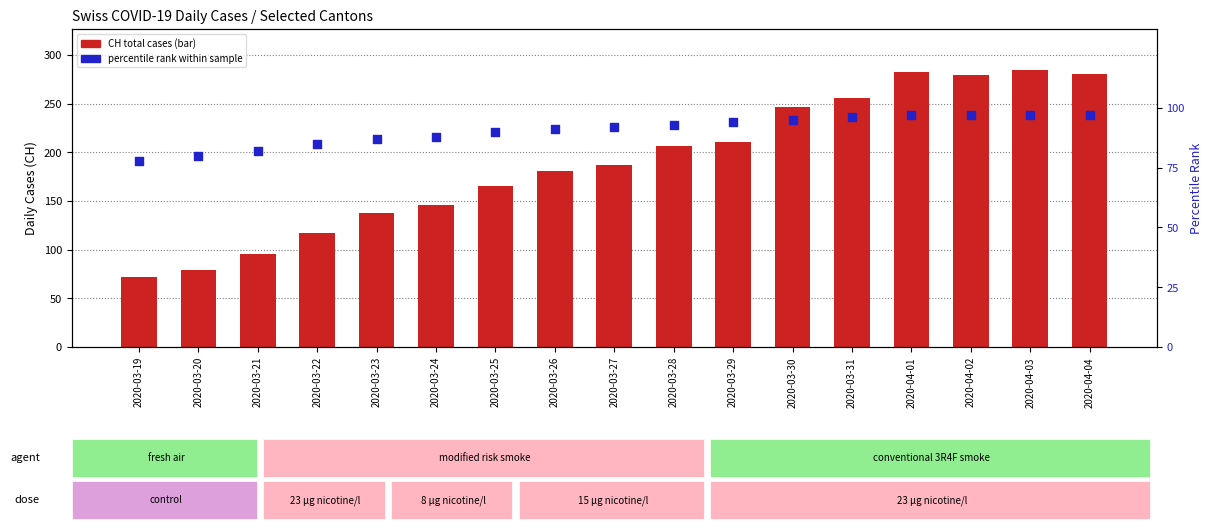

At how many categories does at least one series exceed 93?

15